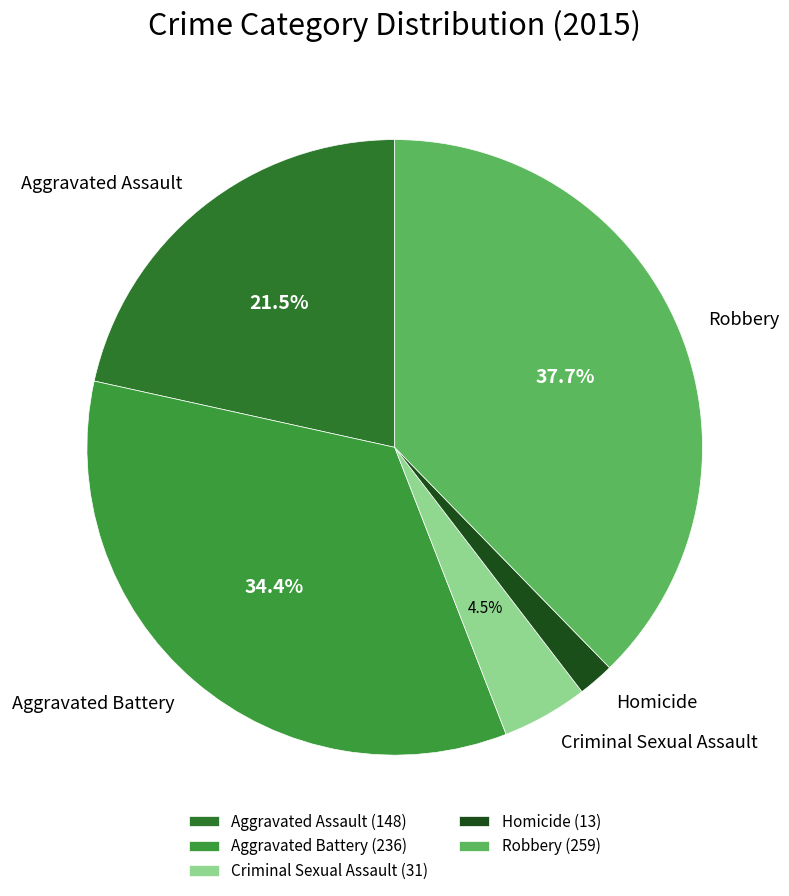

Which category has the biggest portion of the pie?

Robbery